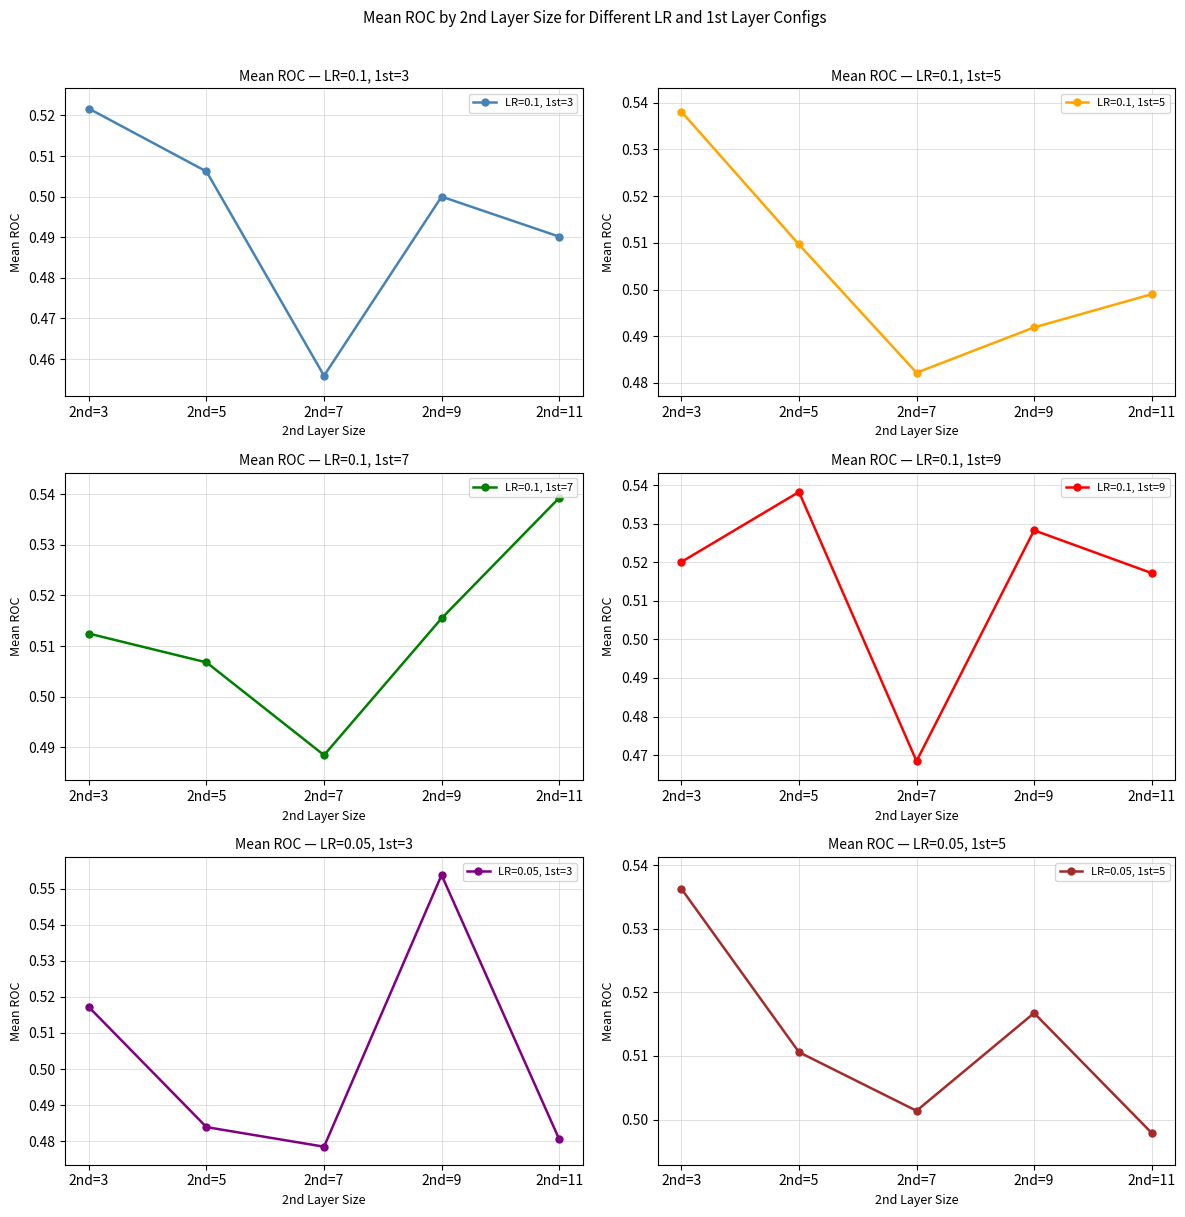

Reading left to right, transcribe all the data shown in this chart.

LR=0.1, 1st=3: 2nd=3=0.5	2nd=5=0.5	2nd=7=0.5	2nd=9=0.5	2nd=11=0.5
LR=0.1, 1st=5: 2nd=3=0.5	2nd=5=0.5	2nd=7=0.5	2nd=9=0.5	2nd=11=0.5
LR=0.1, 1st=7: 2nd=3=0.5	2nd=5=0.5	2nd=7=0.5	2nd=9=0.5	2nd=11=0.5
LR=0.1, 1st=9: 2nd=3=0.5	2nd=5=0.5	2nd=7=0.5	2nd=9=0.5	2nd=11=0.5
LR=0.05, 1st=3: 2nd=3=0.5	2nd=5=0.5	2nd=7=0.5	2nd=9=0.6	2nd=11=0.5
LR=0.05, 1st=5: 2nd=3=0.5	2nd=5=0.5	2nd=7=0.5	2nd=9=0.5	2nd=11=0.5